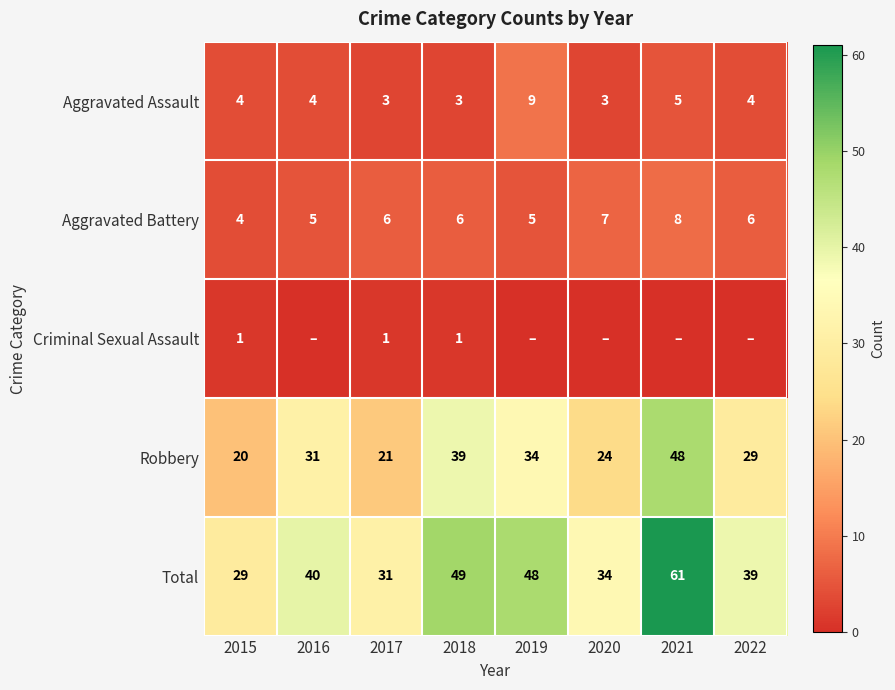

The value of Aggravated Battery at 2016 is 5. True or false?

True